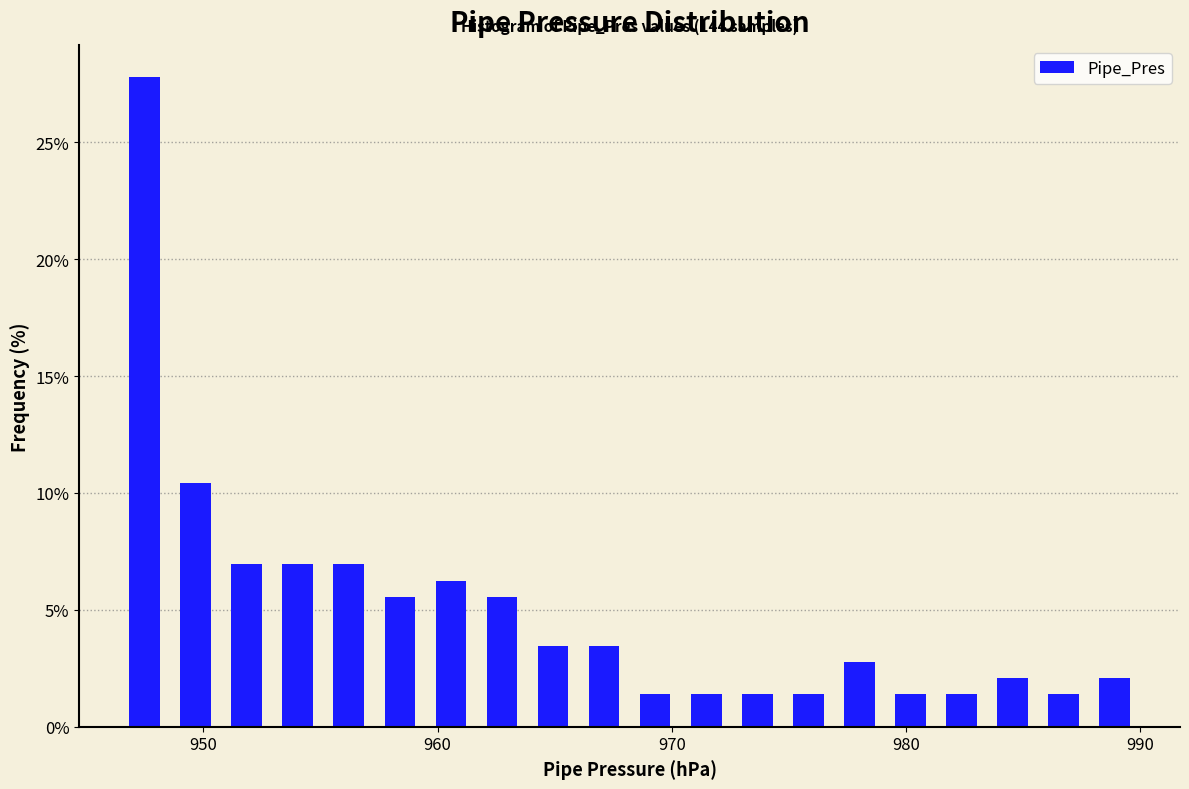

Read against the x-axis, roughly where is the centre of the tallest bar?

947